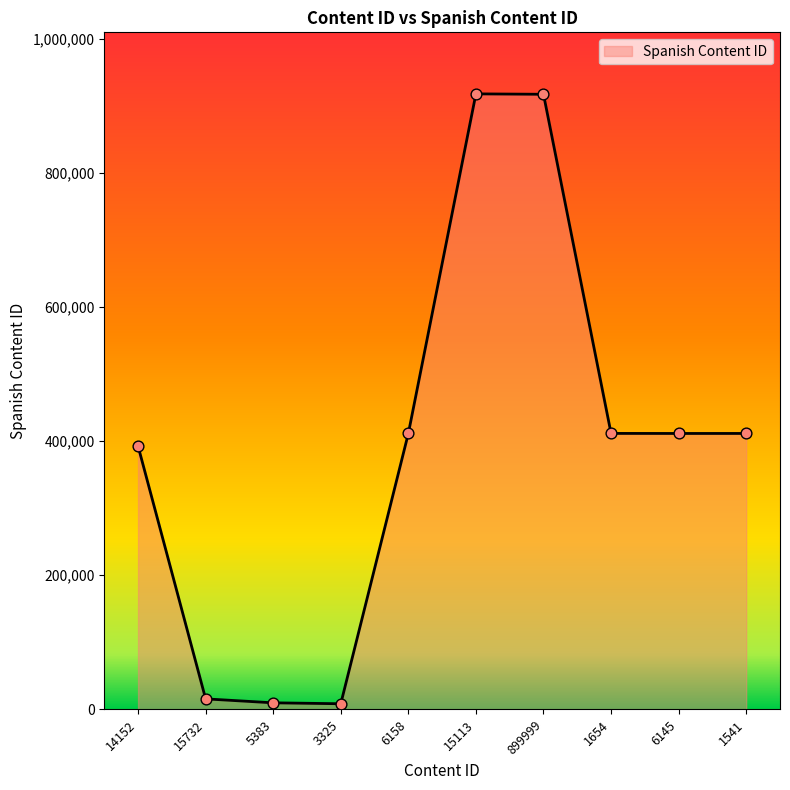

What is the change in value from 3325 to 6158?

+403053